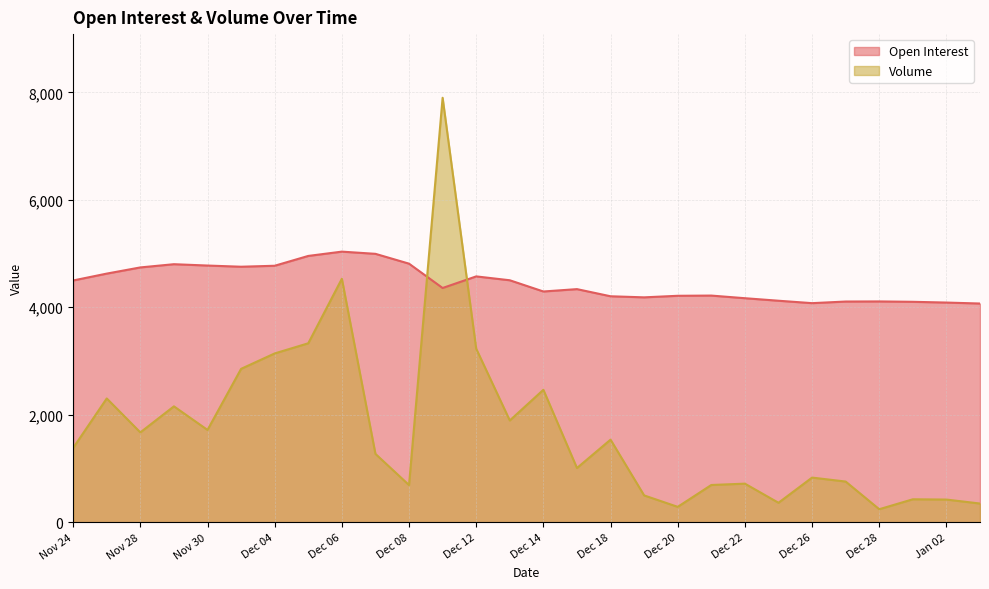

What is the difference between the maximum and minimum values in the Volume series?

7659